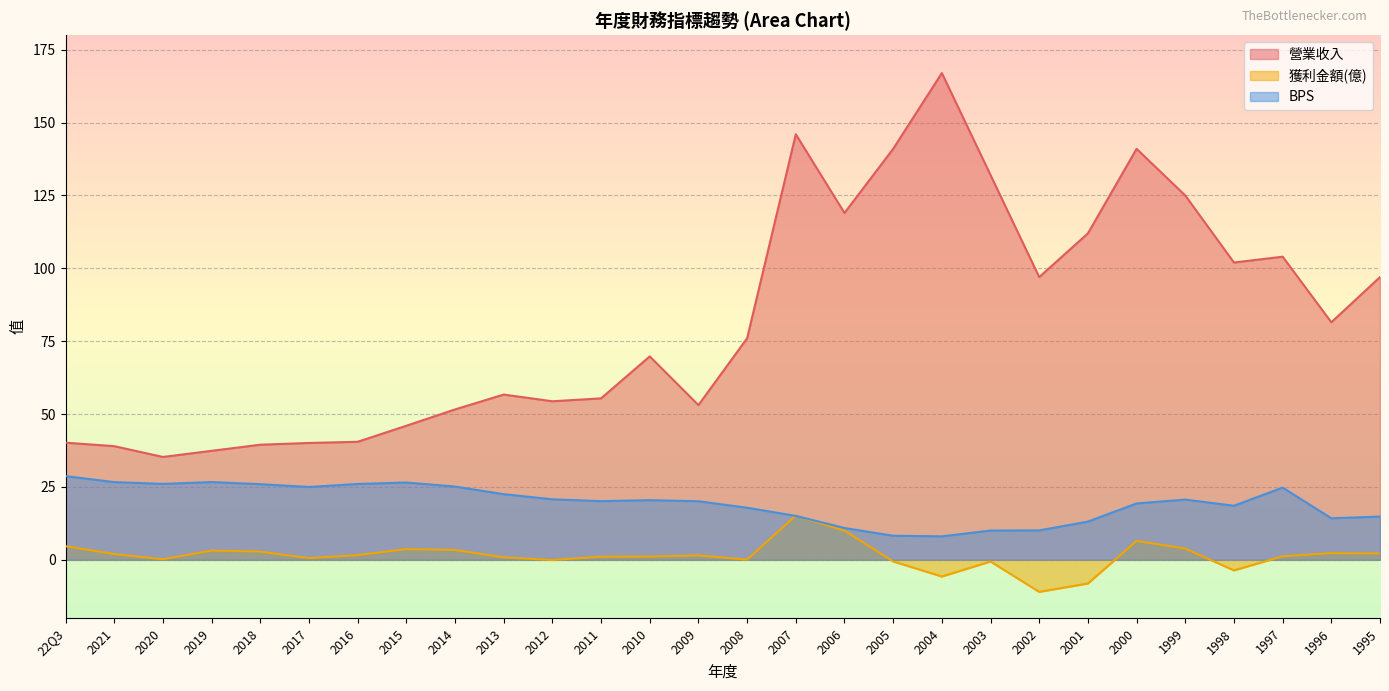

Which label corresponds to the largest value in the chart?

2004